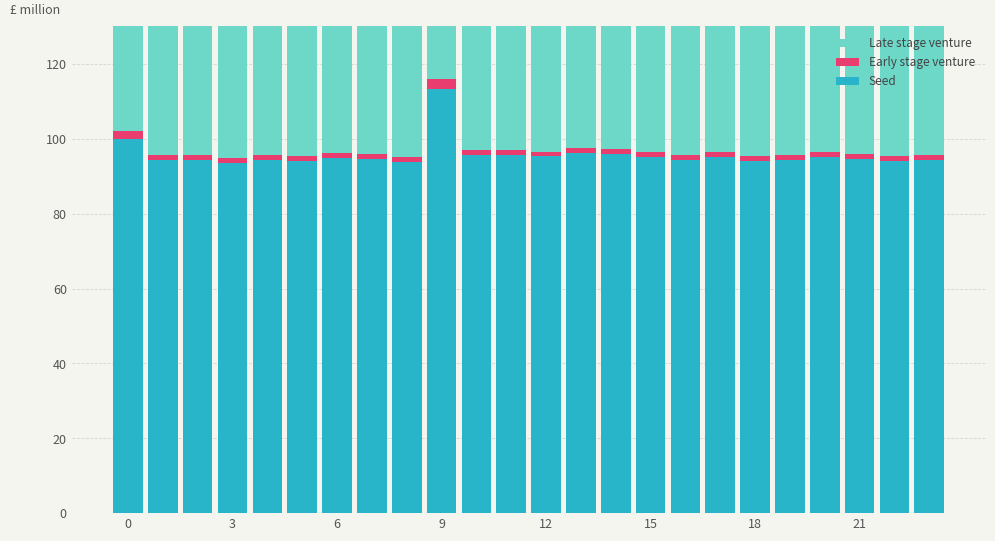

Is the value of Seed at 9 greater than the value of Late stage venture at 21?

Yes